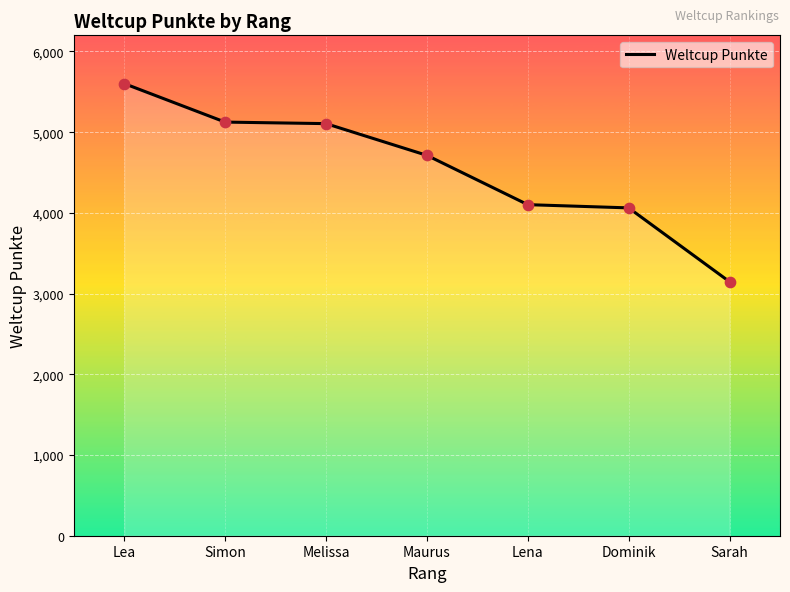

What is the change in value from Melissa to Lena?

-1004